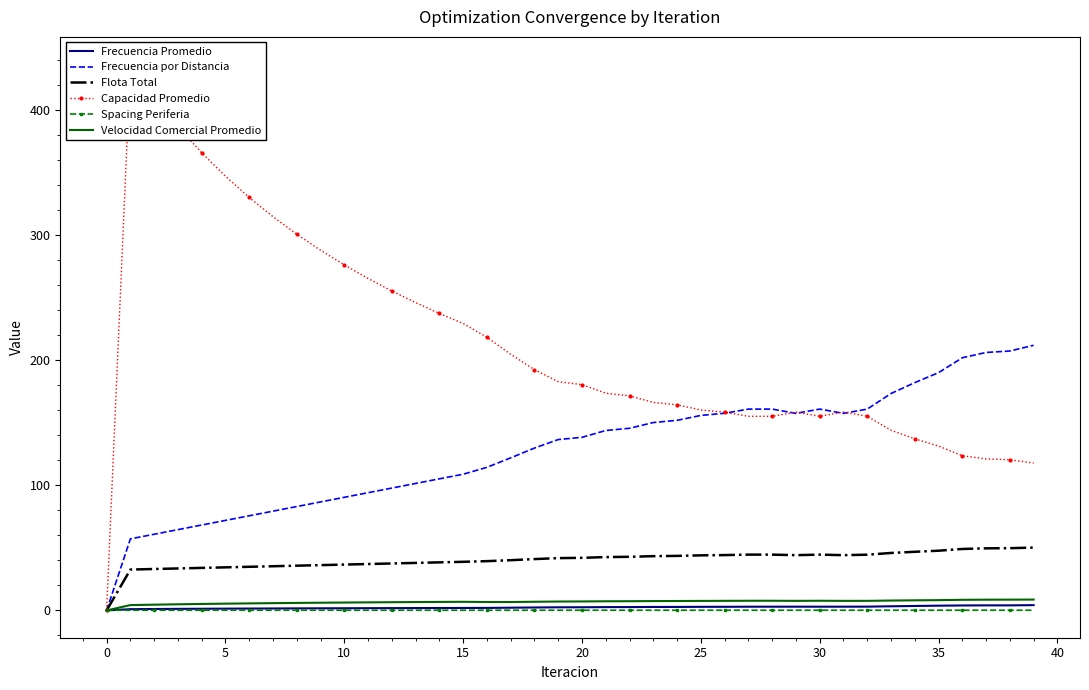

List the series in order of their peak value, highest first.

Capacidad Promedio, Frecuencia por Distancia, Flota Total, Velocidad Comercial Promedio, Frecuencia Promedio, Spacing Periferia